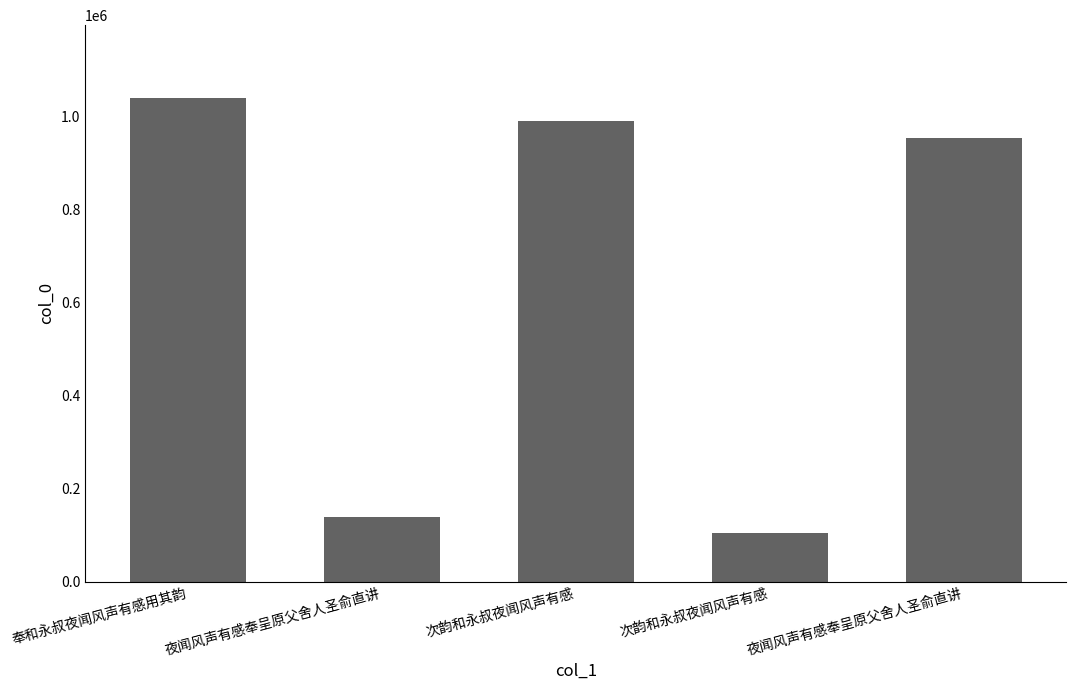

What is the greatest value displayed?

1041209